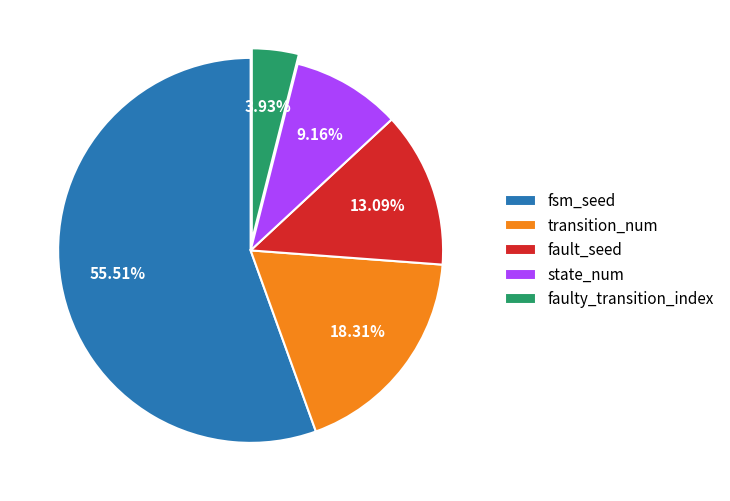

Is there a majority slice in this chart?

Yes